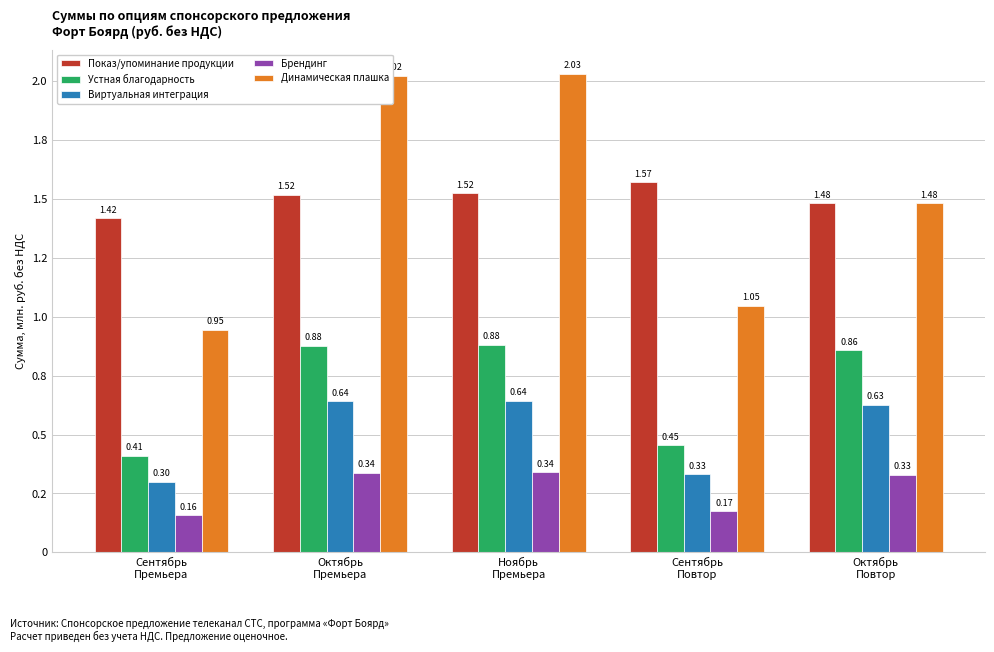

What value does the Устная благодарность series have at Сентябрь
Повтор?

453674